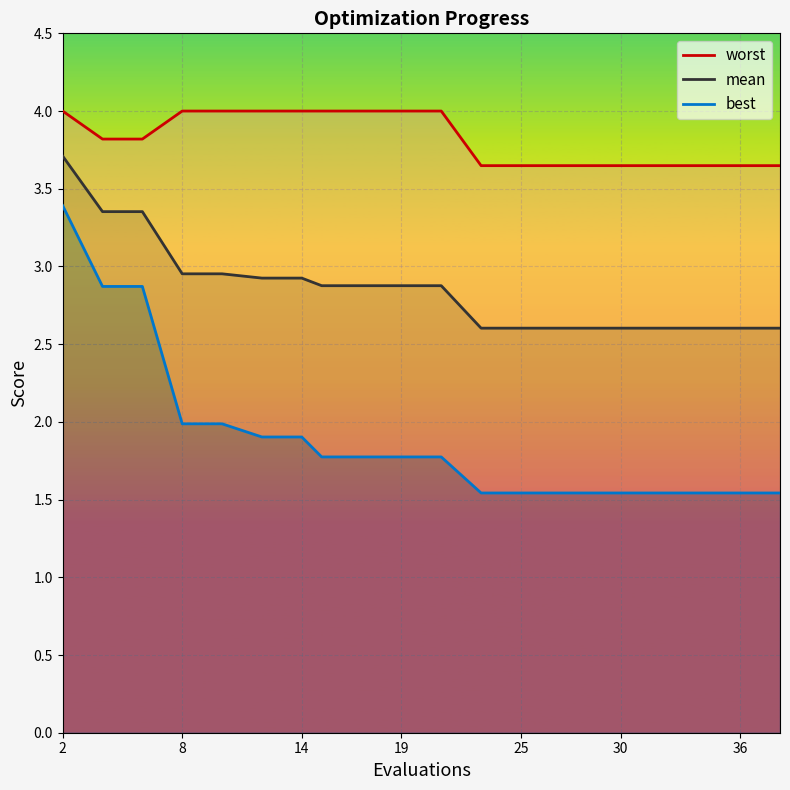

What is the smallest value displayed?

1.5